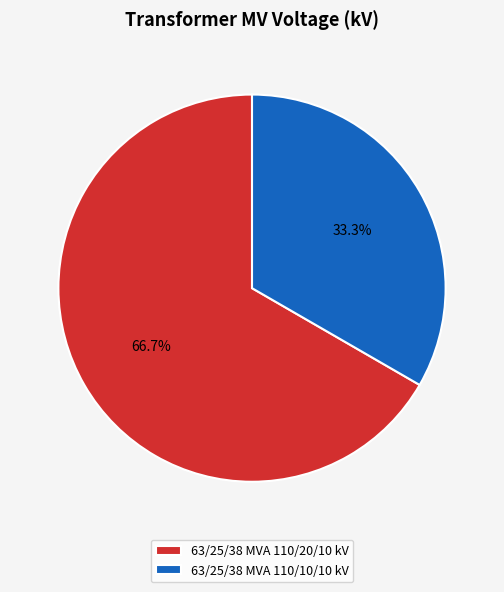

Is 63/25/38 MVA 110/10/10 kV the majority of the pie?

No